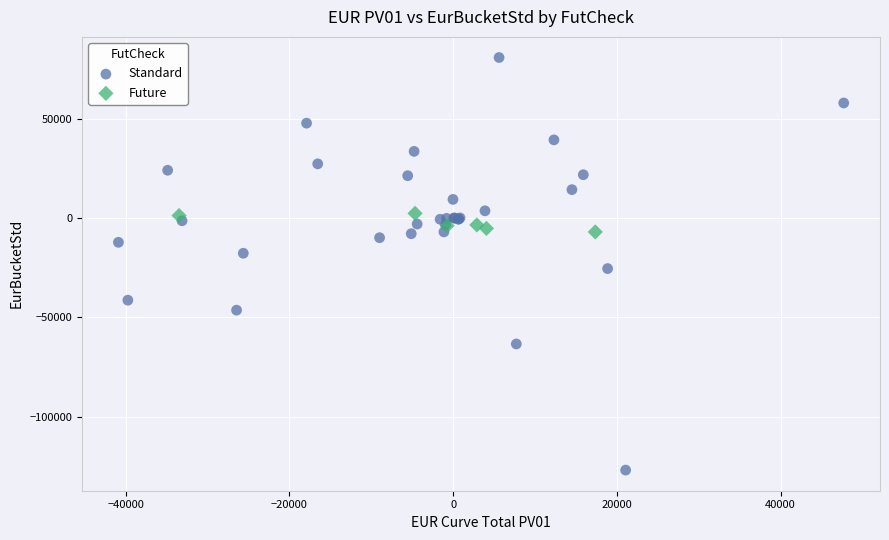

Which series reaches the minimum Y coordinate?

Standard